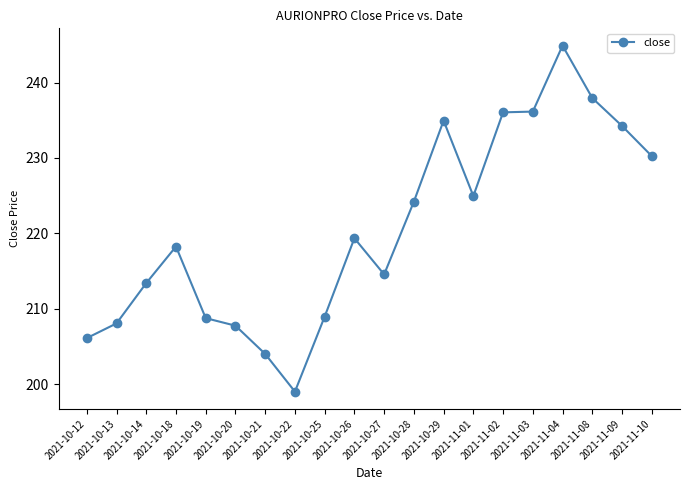

True or false: there are more than 2 points higher than both neighbors.

True